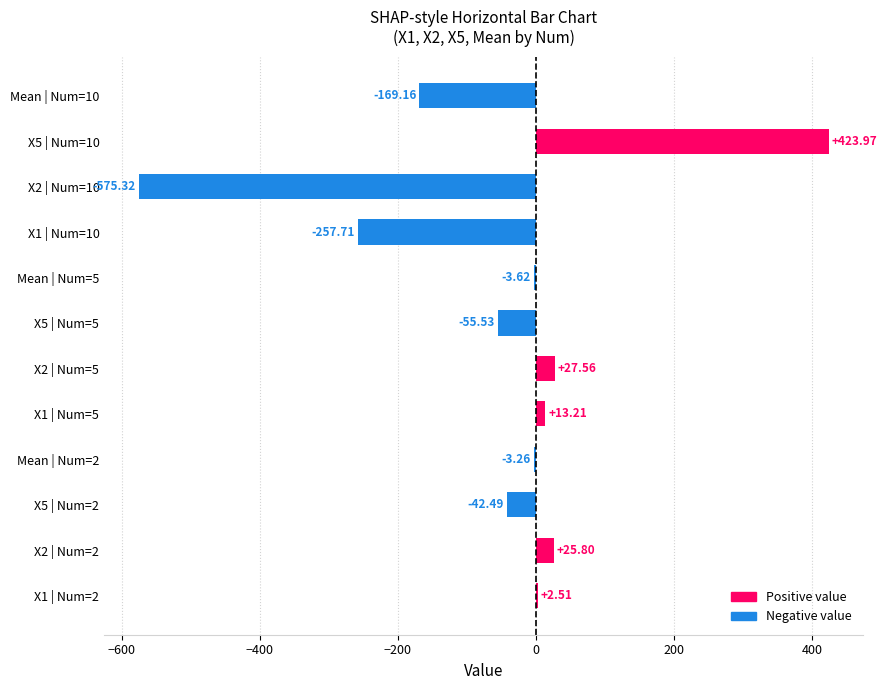

What is the sum of all values?

-614.0